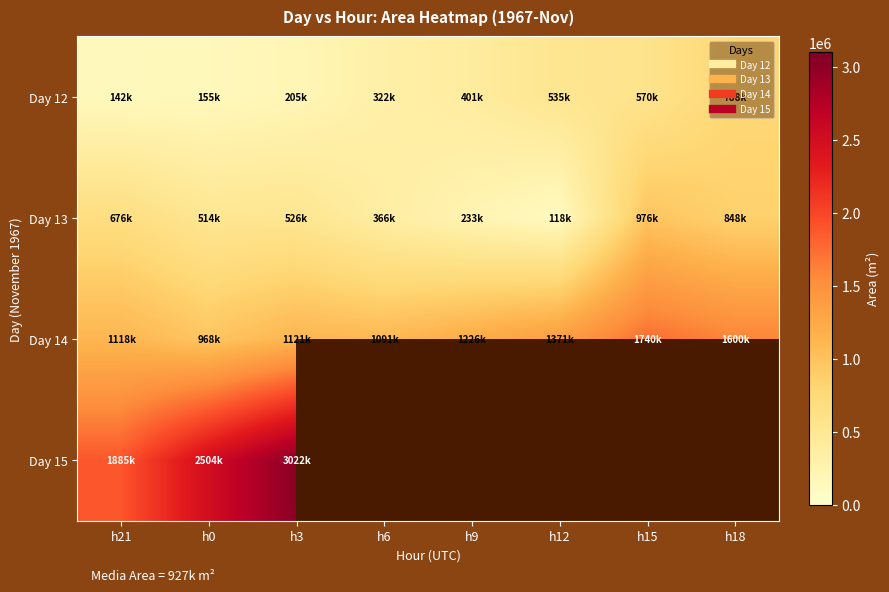

At h21, list the series in order from largest to smallest.

Day 15, Day 14, Day 13, Day 12